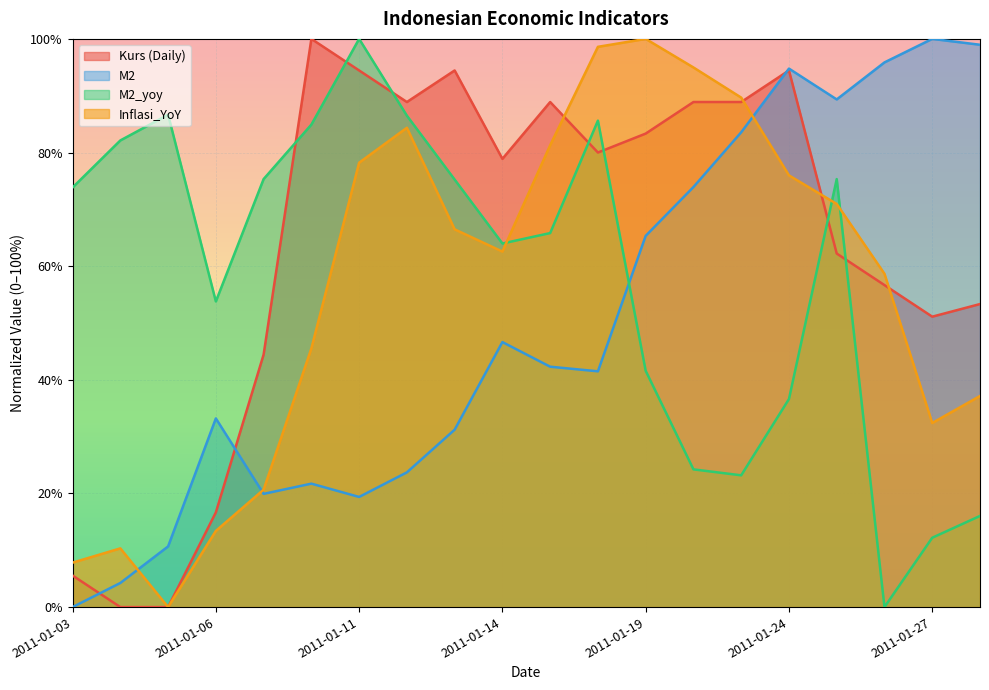

Reading left to right, transcribe all the data shown in this chart.

Kurs (Daily): 2011-01-03=5.6	2011-01-04=0.0	2011-01-05=0.0	2011-01-06=16.7	2011-01-07=44.4	2011-01-10=100.0	2011-01-11=94.4	2011-01-12=88.9	2011-01-13=94.4	2011-01-14=78.9	2011-01-17=88.9	2011-01-18=80.0	2011-01-19=83.3	2011-01-20=88.9	2011-01-21=88.9	2011-01-24=94.4	2011-01-25=62.2	2011-01-26=56.7	2011-01-27=51.1	2011-01-28=53.3
M2: 2011-01-03=0.0	2011-01-04=4.2	2011-01-05=10.7	2011-01-06=33.2	2011-01-07=19.9	2011-01-10=21.7	2011-01-11=19.4	2011-01-12=23.7	2011-01-13=31.2	2011-01-14=46.6	2011-01-17=42.3	2011-01-18=41.5	2011-01-19=65.3	2011-01-20=73.9	2011-01-21=83.6	2011-01-24=94.8	2011-01-25=89.3	2011-01-26=95.9	2011-01-27=100.0	2011-01-28=99.0
M2_yoy: 2011-01-03=73.8	2011-01-04=82.1	2011-01-05=86.7	2011-01-06=53.8	2011-01-07=75.3	2011-01-10=84.9	2011-01-11=100.0	2011-01-12=86.5	2011-01-13=75.2	2011-01-14=64.0	2011-01-17=65.8	2011-01-18=85.6	2011-01-19=41.6	2011-01-20=24.2	2011-01-21=23.2	2011-01-24=36.6	2011-01-25=75.3	2011-01-26=0.0	2011-01-27=12.2	2011-01-28=16.0
Inflasi_YoY: 2011-01-03=7.8	2011-01-04=10.3	2011-01-05=0.0	2011-01-06=13.4	2011-01-07=20.7	2011-01-10=45.5	2011-01-11=78.2	2011-01-12=84.4	2011-01-13=66.5	2011-01-14=62.6	2011-01-17=81.3	2011-01-18=98.6	2011-01-19=100.0	2011-01-20=95.0	2011-01-21=89.7	2011-01-24=76.0	2011-01-25=70.9	2011-01-26=58.7	2011-01-27=32.4	2011-01-28=37.2